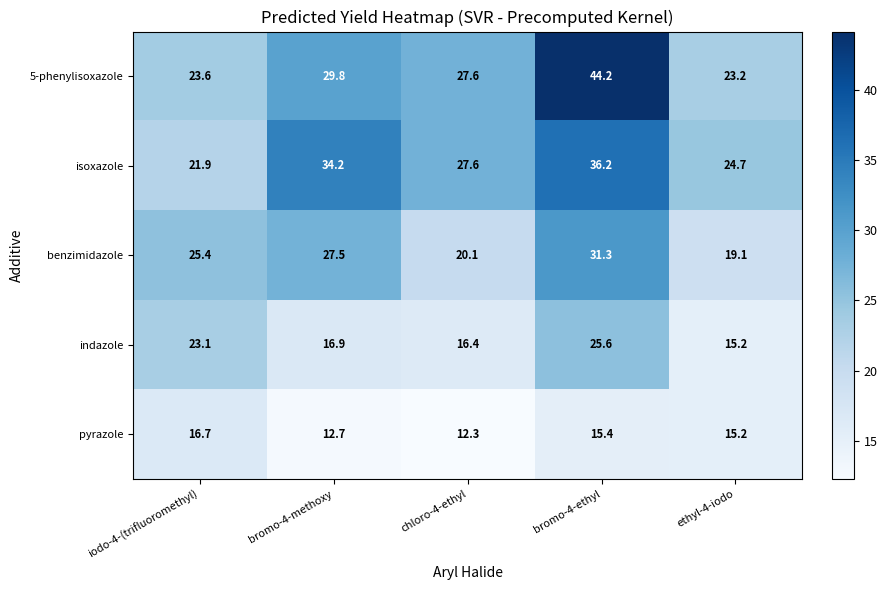

Which series has the largest total across all categories?

5-phenylisoxazole